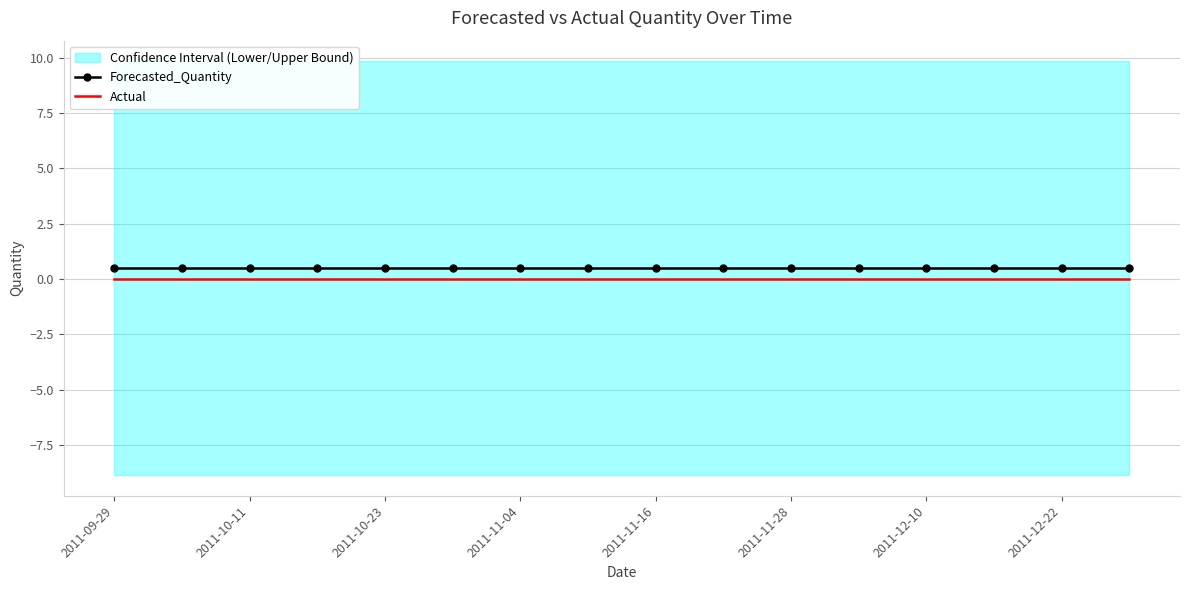

The value of Actual at 2011-09-29 is 0.0. True or false?

True